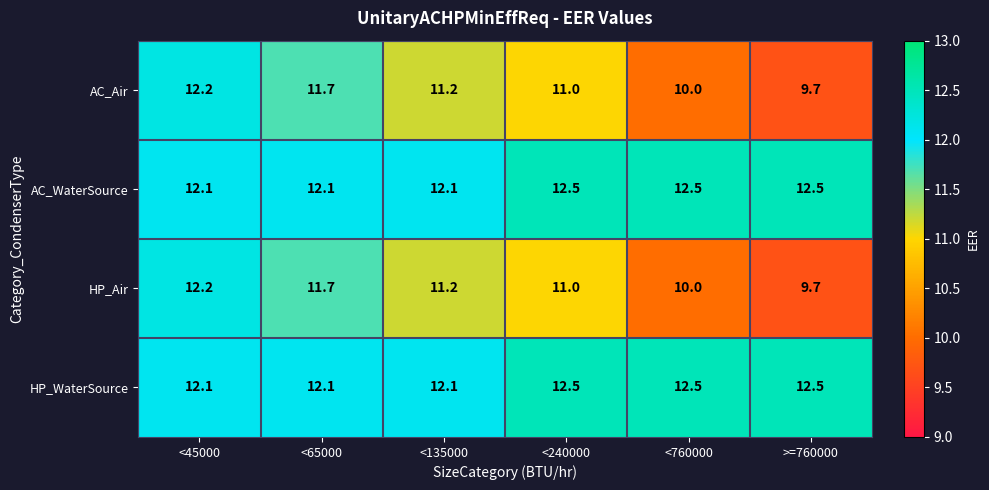

Reading left to right, extract all data points from this chart.

AC_Air: <45000=12.2	<65000=11.7	<135000=11.2	<240000=11.0	<760000=10.0	>=760000=9.7
AC_WaterSource: <45000=12.1	<65000=12.1	<135000=12.1	<240000=12.5	<760000=12.5	>=760000=12.5
HP_Air: <45000=12.2	<65000=11.7	<135000=11.2	<240000=11.0	<760000=10.0	>=760000=9.7
HP_WaterSource: <45000=12.1	<65000=12.1	<135000=12.1	<240000=12.5	<760000=12.5	>=760000=12.5